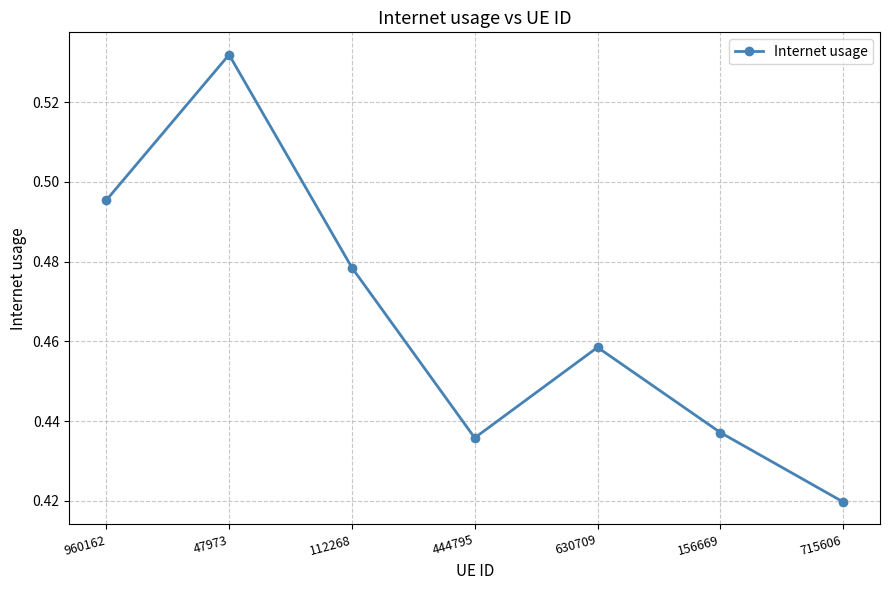

True or false: the data shows 0.7 at 47973.

False